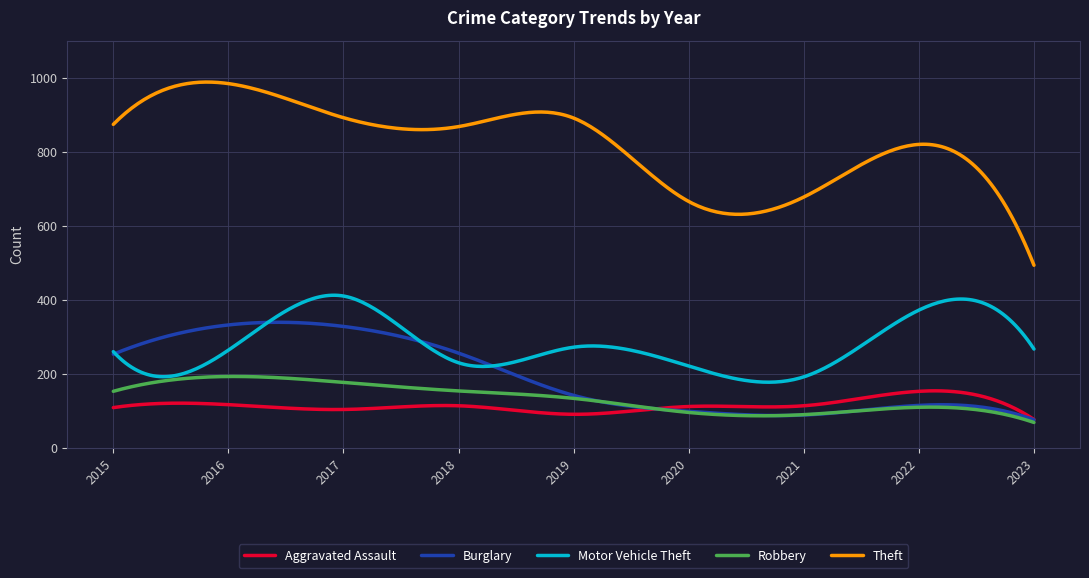

True or false: Theft and Aggravated Assault cross at least once.

False